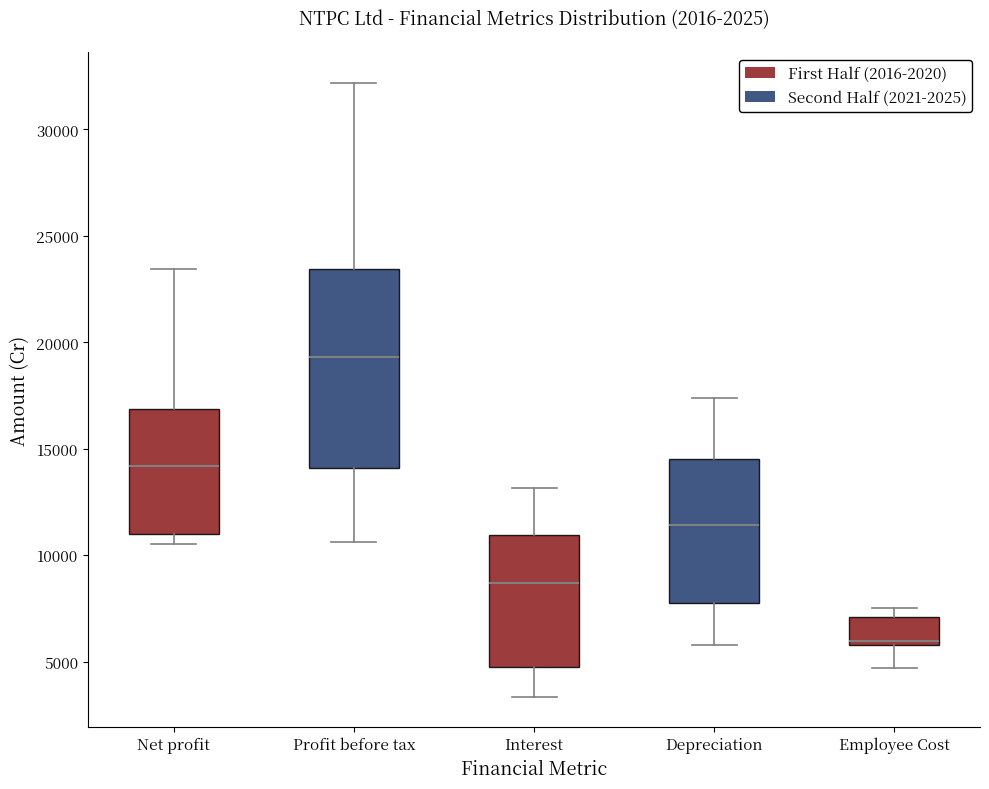

Reading left to right, transcribe this box plot: for each box, give where its median line is, the range the box spans, and where its two whiskers end, as read against the y-axis. The values are not printed on the chart, so give them approximately, as read against the axis.

Net profit: median 14000, box 11000 to 17000, whiskers 10500 to 23500
Profit before tax: median 19500, box 14000 to 23500, whiskers 10500 to 32000
Interest: median 8500, box 4500 to 11000, whiskers 3500 to 13000
Depreciation: median 11500, box 8000 to 14500, whiskers 6000 to 17500
Employee Cost: median 6000 (just above the box's lower edge), box 6000 to 7000, whiskers 4500 to 7500